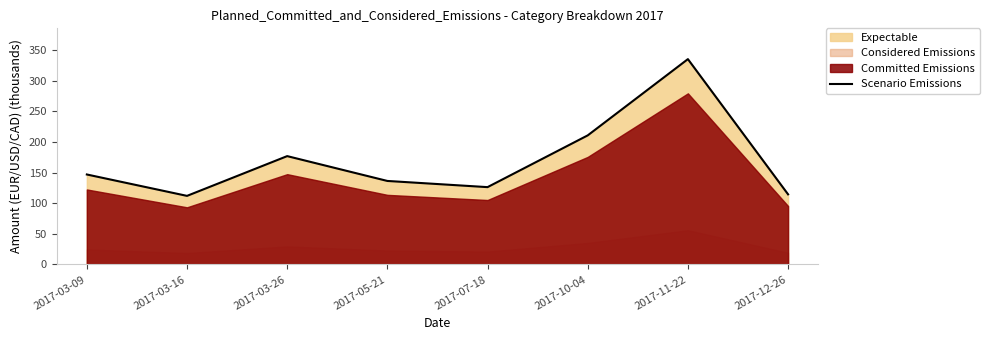

Reading right to left, extract all data points from this chart.

114.5	335.4	210.8	126.3	136.4	177.0	112.0	147.0